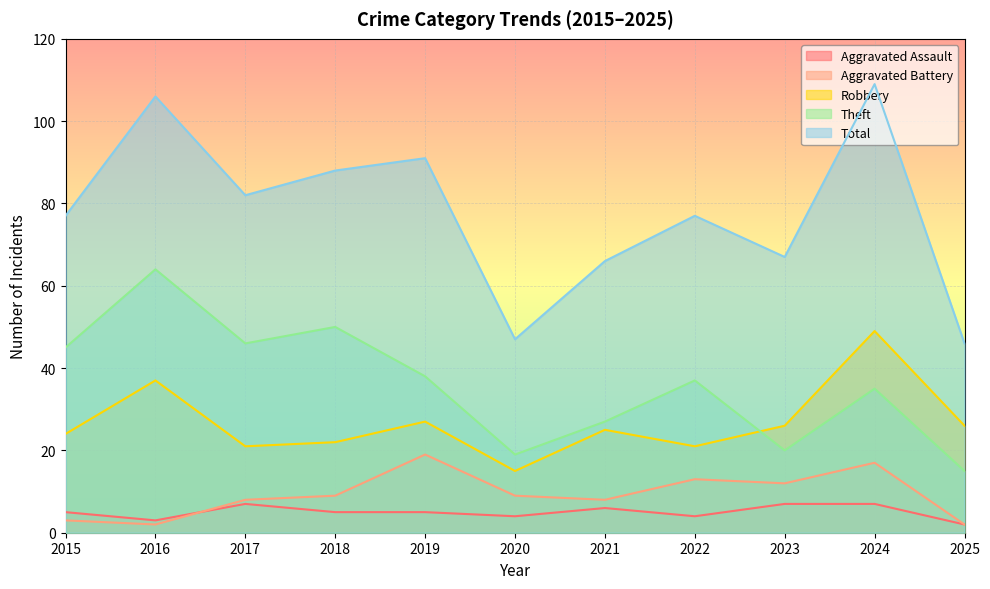

Reading right to left, what are all the values shown in this chart?

Aggravated Assault: 2025=2	2024=7	2023=7	2022=4	2021=6	2020=4	2019=5	2018=5	2017=7	2016=3	2015=5
Aggravated Battery: 2025=2	2024=17	2023=12	2022=13	2021=8	2020=9	2019=19	2018=9	2017=8	2016=2	2015=3
Robbery: 2025=26	2024=49	2023=26	2022=21	2021=25	2020=15	2019=27	2018=22	2017=21	2016=37	2015=24
Theft: 2025=15	2024=35	2023=20	2022=37	2021=27	2020=19	2019=38	2018=50	2017=46	2016=64	2015=45
Total: 2025=46	2024=109	2023=67	2022=77	2021=66	2020=47	2019=91	2018=88	2017=82	2016=106	2015=77